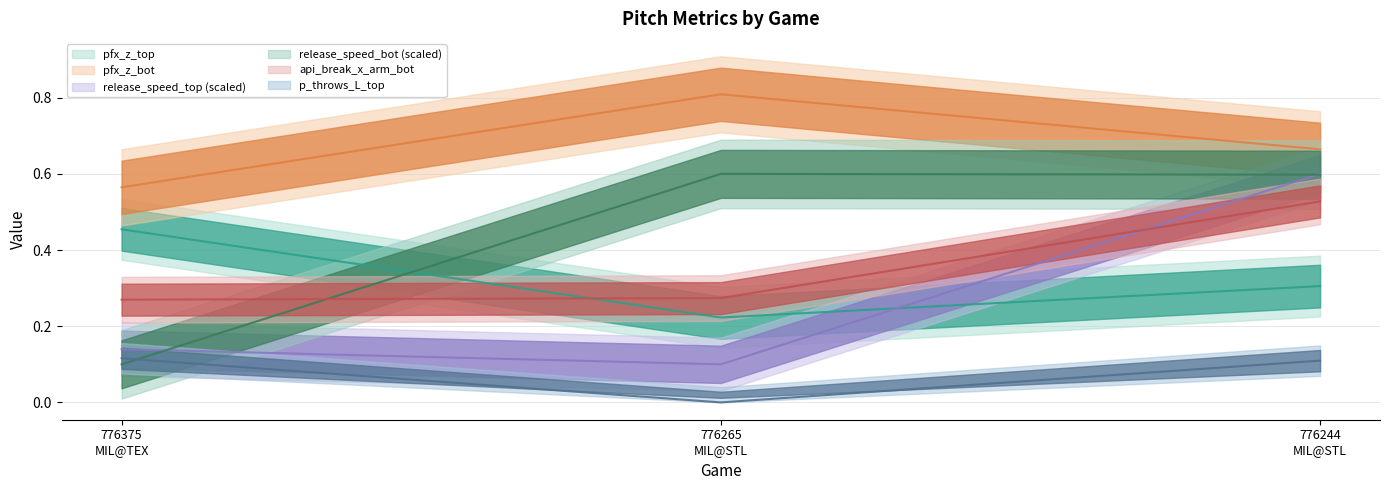

What are all the series names shown in the legend?

pfx_z_top, pfx_z_bot, release_speed_top, release_speed_bot, api_break_x_arm_bot, p_throws_L_top